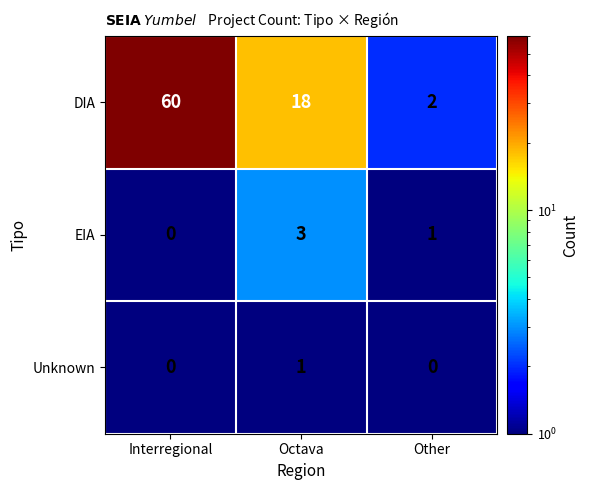

Where is EIA nearest to the value 1?

Other